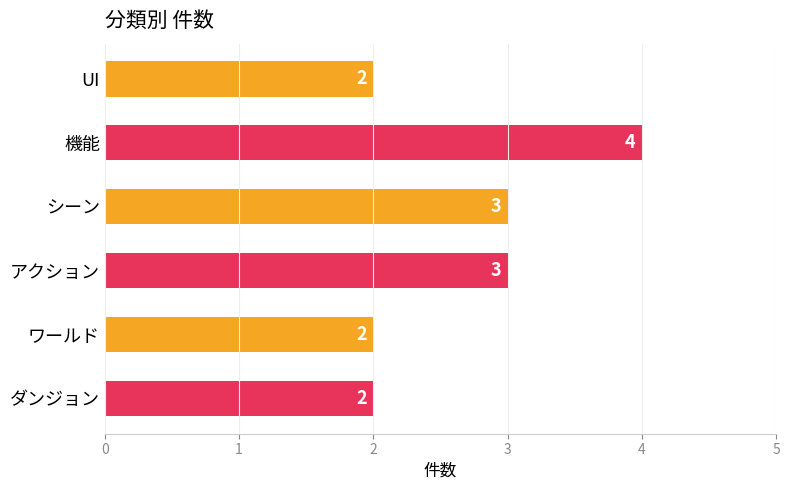

What is the approximate value at シーン?

3